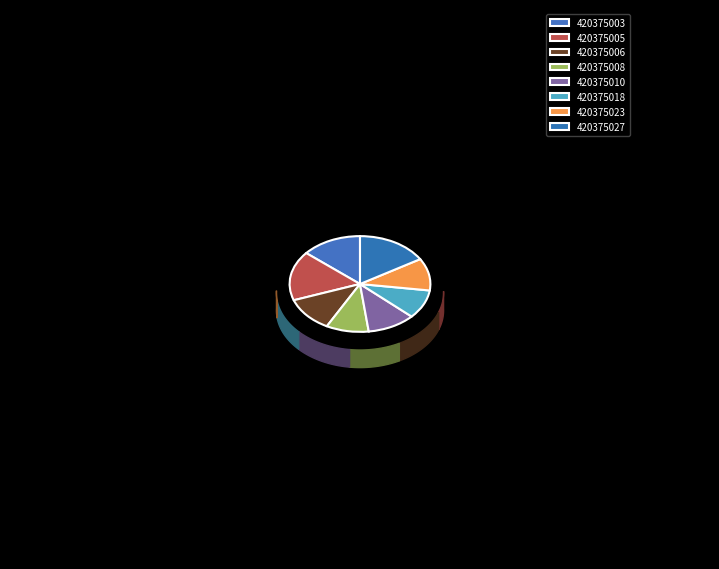

What is the largest slice in the pie chart?

420375005